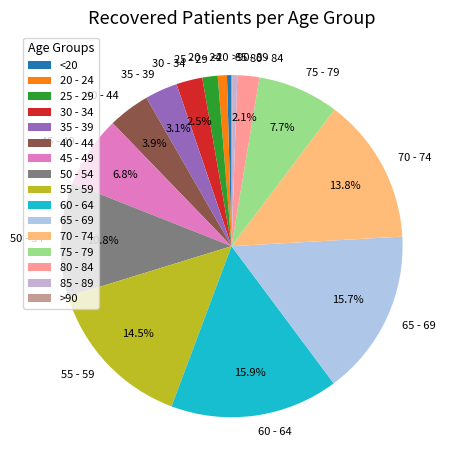

To the nearest percent, what is the combined percentage of 40 - 44 and 80 - 84?

6%